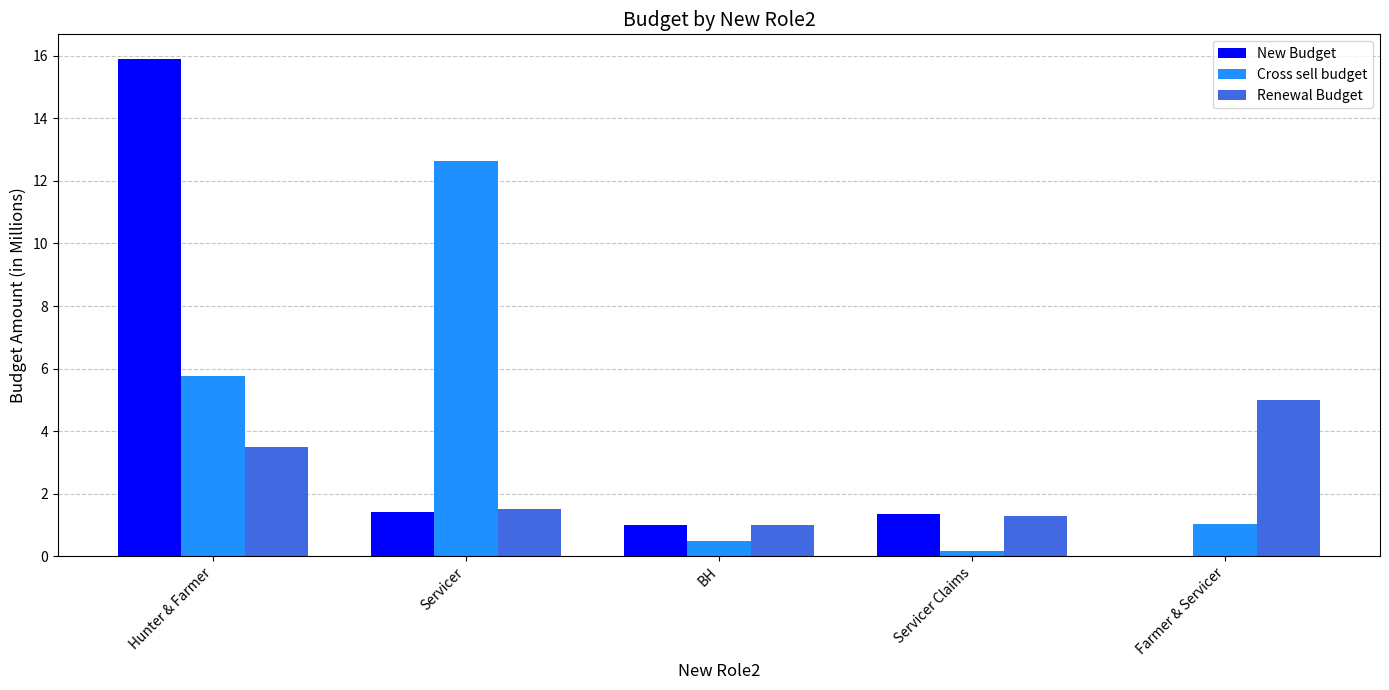

Is it true that Cross sell budget equals 5.8 at Hunter & Farmer?

True